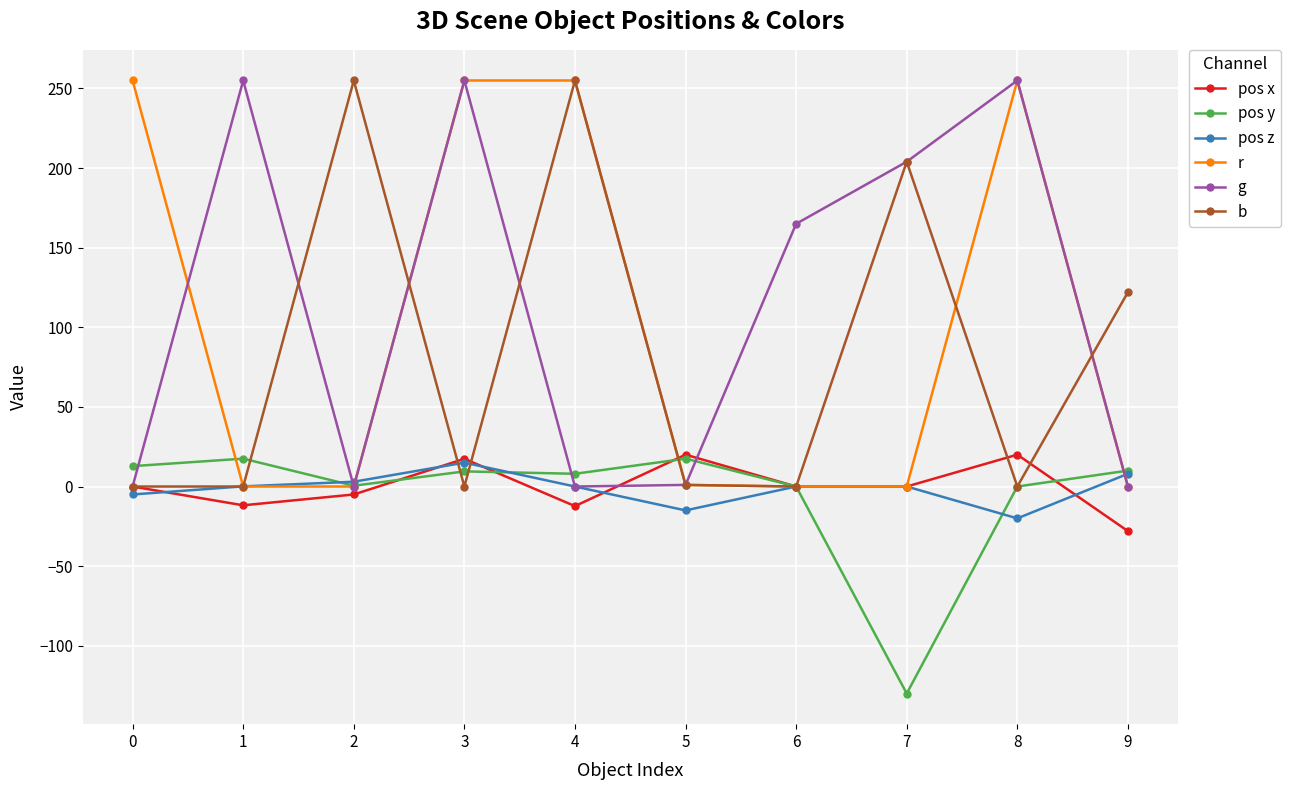

What are all the series names shown in the legend?

pos x, pos y, pos z, r, g, b